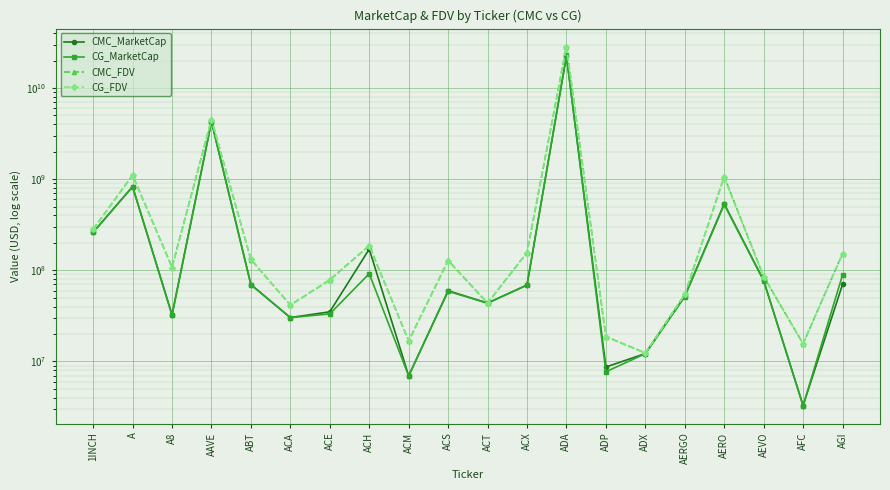

In CG_FDV, how many points are higher than both neighbors (excluding endpoints)?

6